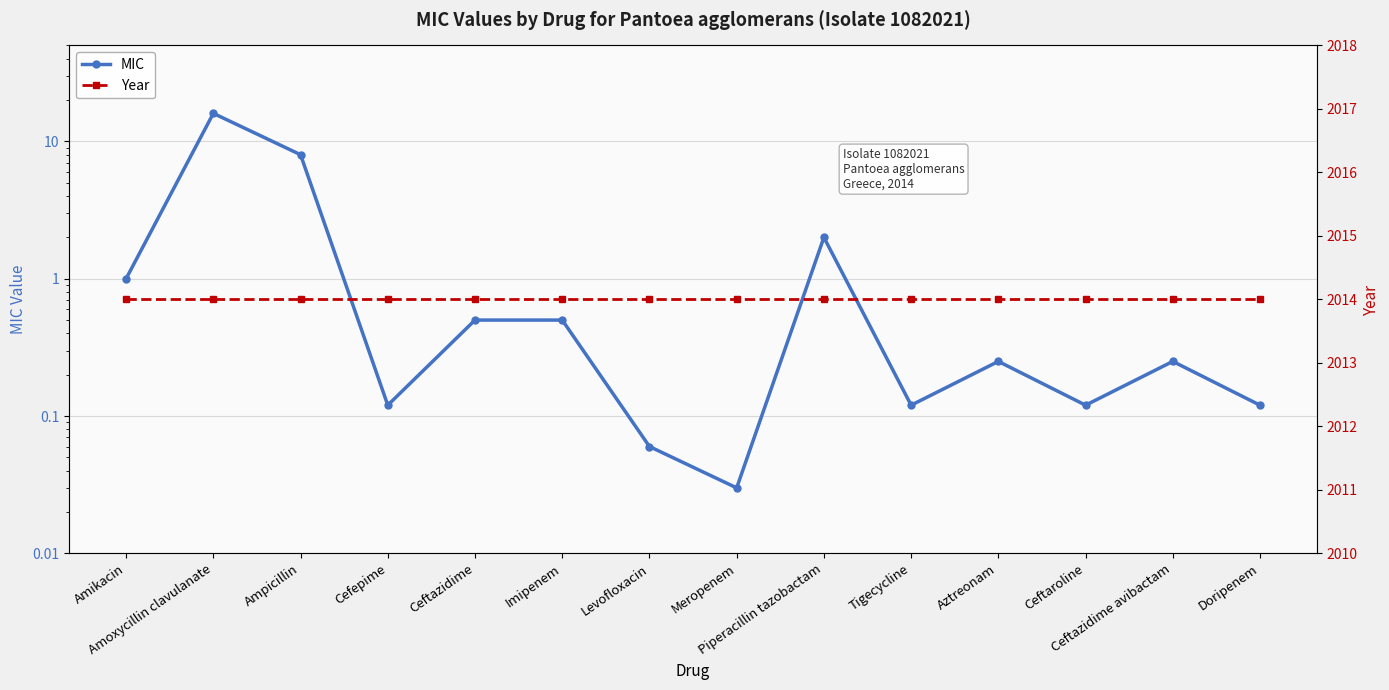

What is the difference between the second highest and second lowest values in the MIC series?

7.9